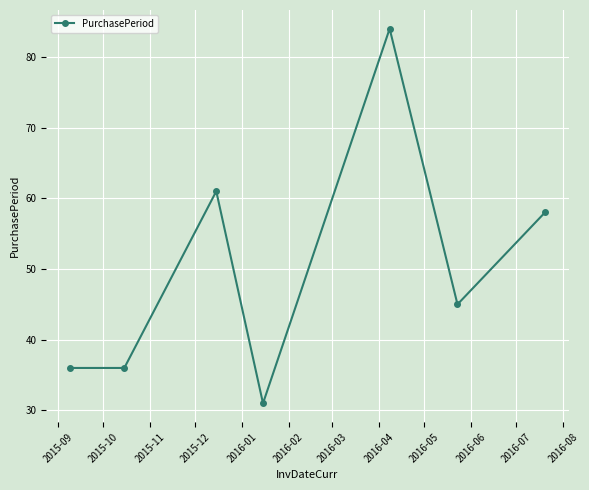

How many points are higher than both their immediate neighbors (excluding endpoints)?

2